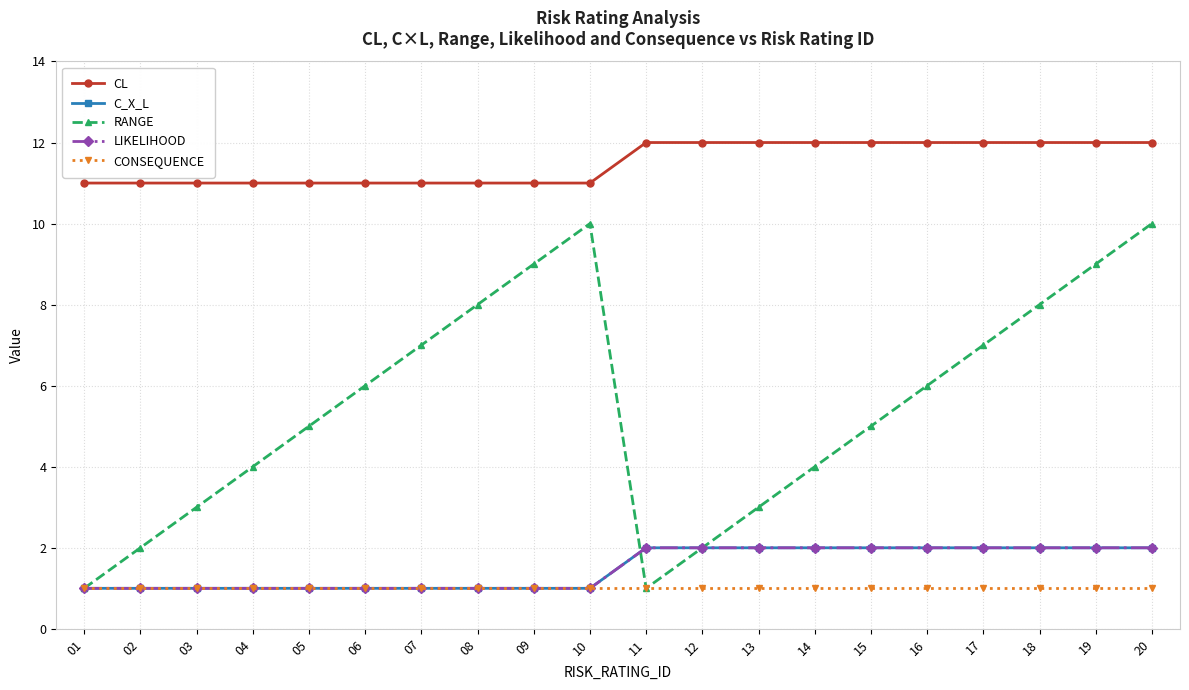

Is this an area chart (filled region under the line)?

No